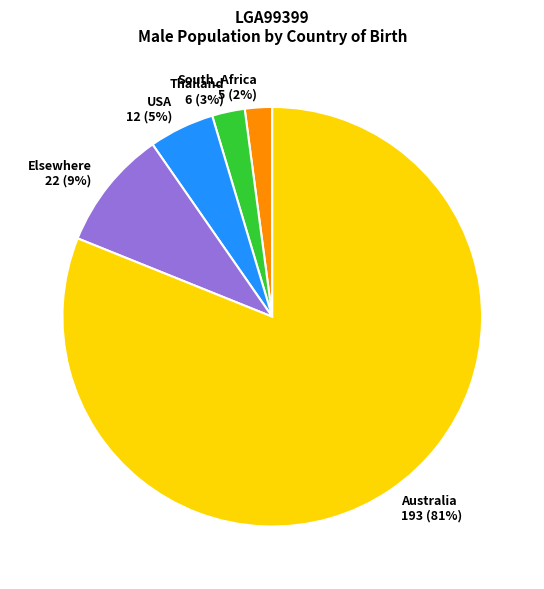

Does any single category account for the majority?

Yes